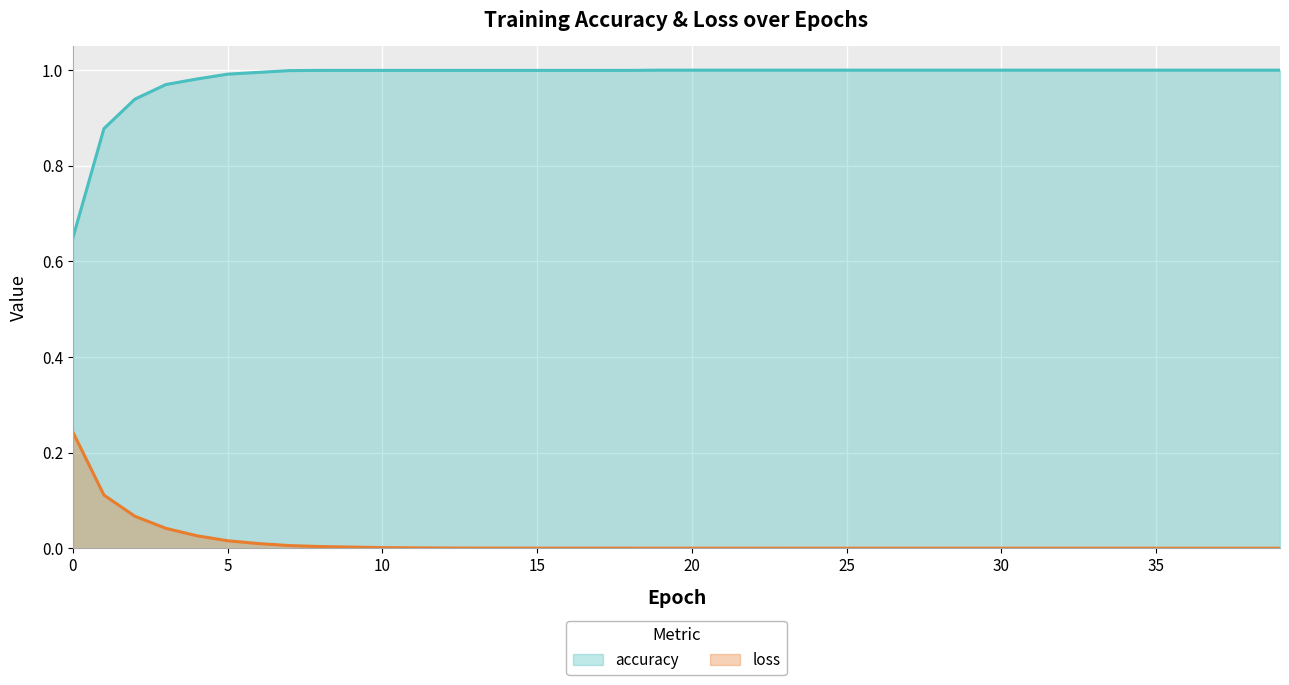

What are all the series names shown in the legend?

accuracy, loss